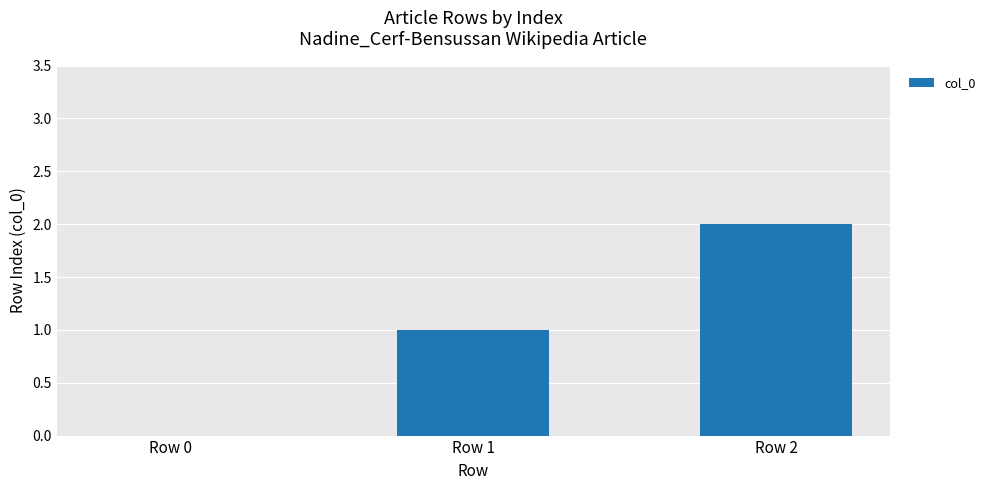

How many values are between 0 and 2?

3